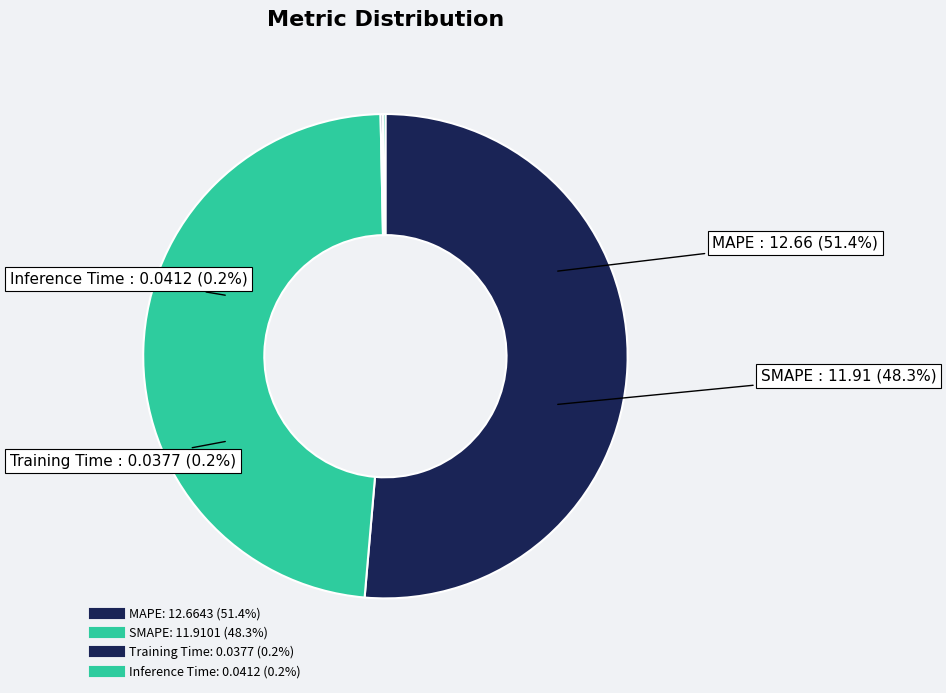

To the nearest percent, what is the combined percentage of SMAPE and Inference Time?

48%